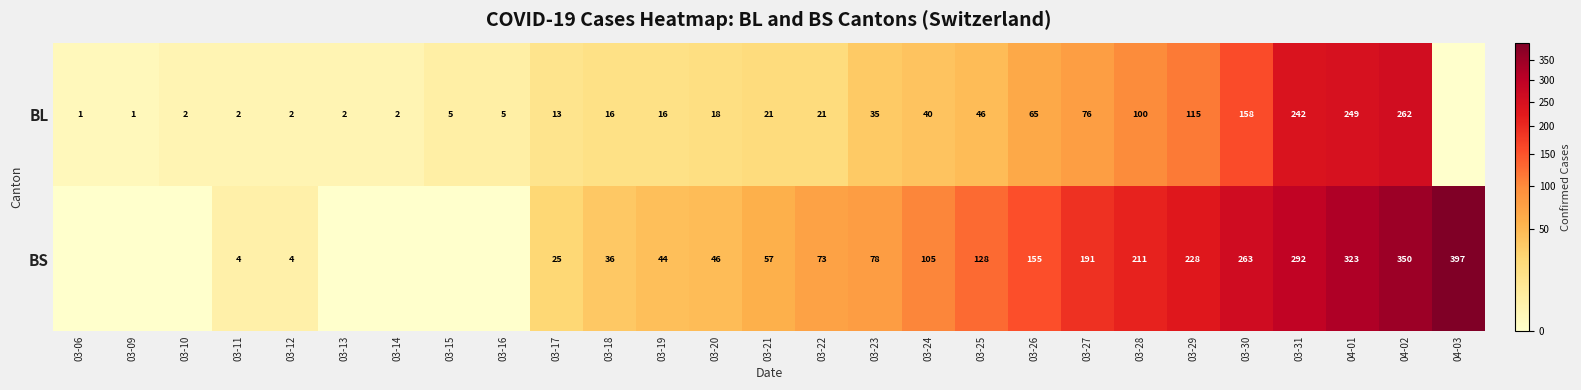

What is the difference between the BS values at 03-20 and 03-23?

32